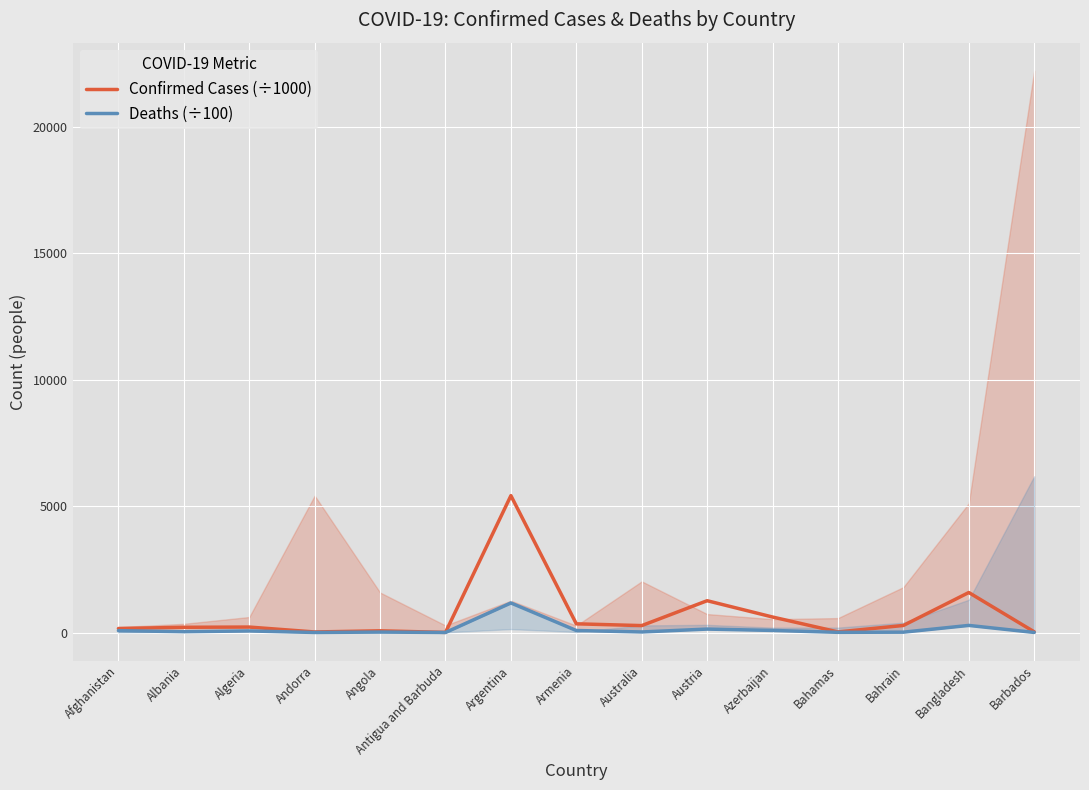

List the series in order of their peak value, lowest first.

Deaths (÷100), Confirmed Cases (÷1000)